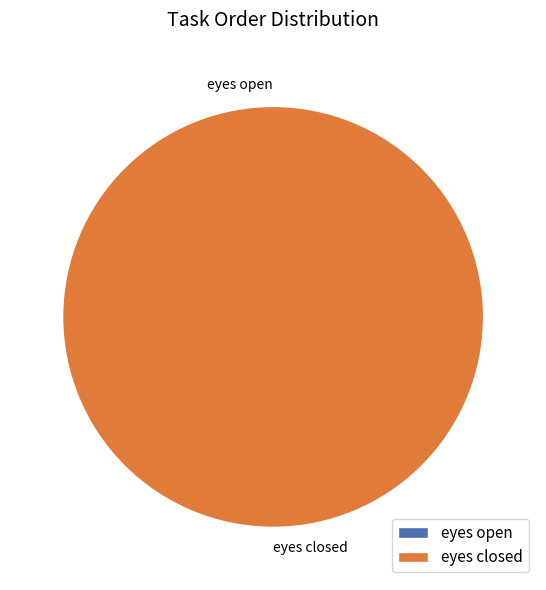

Is it true that eyes closed is 91% of the pie?

False